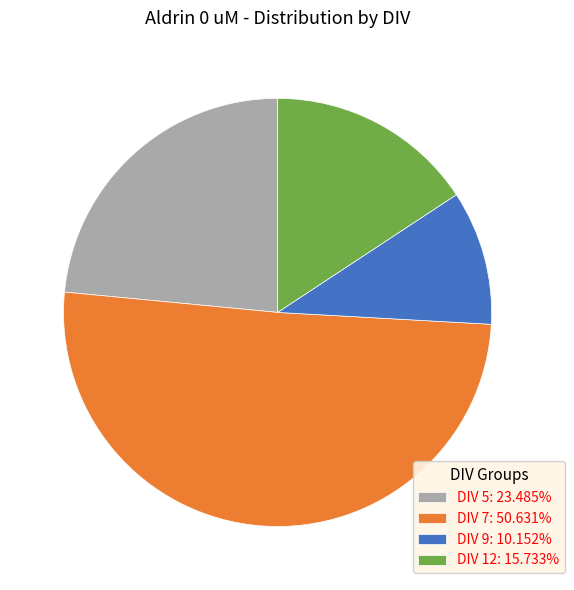

Is the sum of DIV 5: 23.485% and DIV 12: 15.733% greater than half?

No